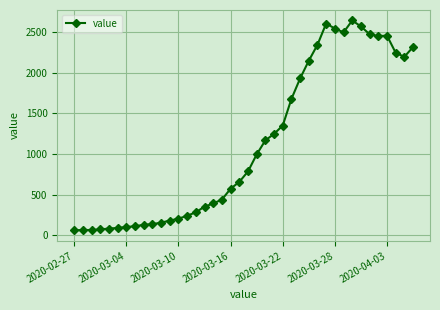

What is the sum of all values?

44971